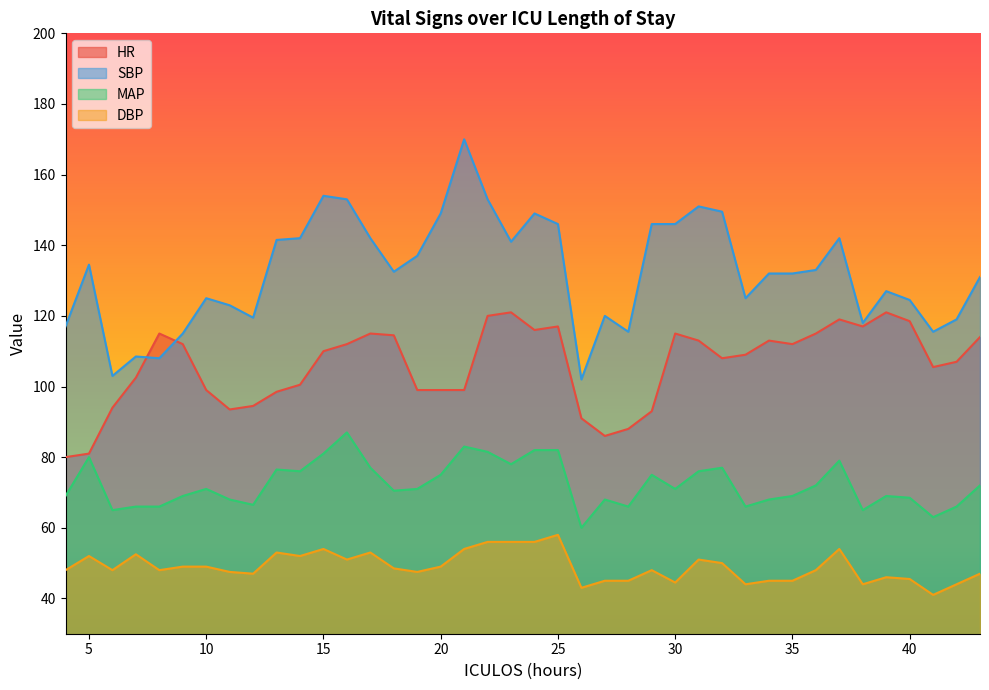

True or false: MAP and DBP cross at least once.

False